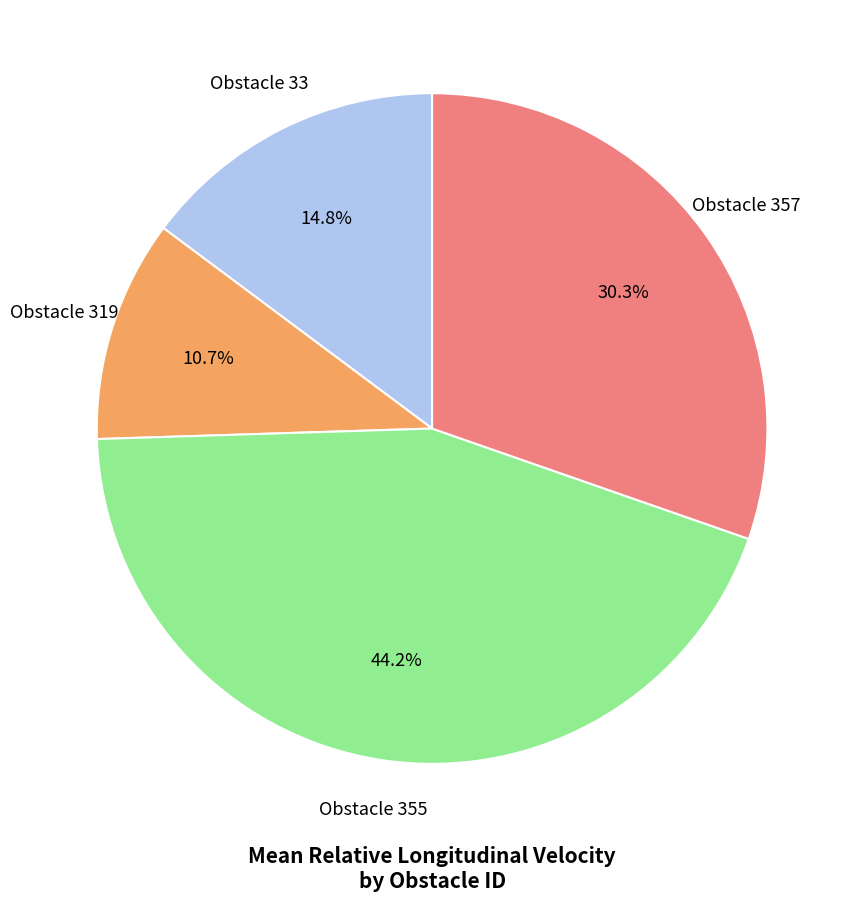

Is there any slice that represents more than half of the pie?

No